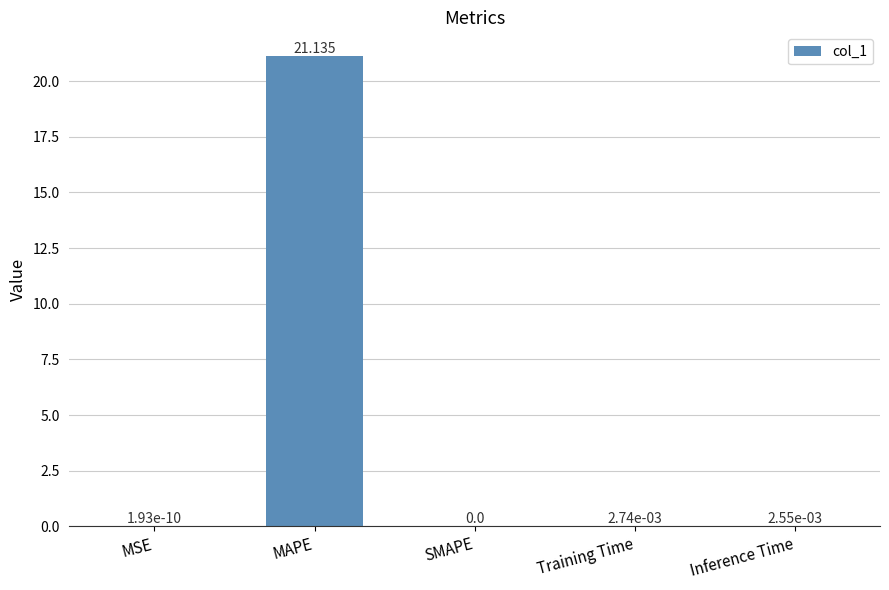

Between Training Time and MSE, which is larger?

Training Time